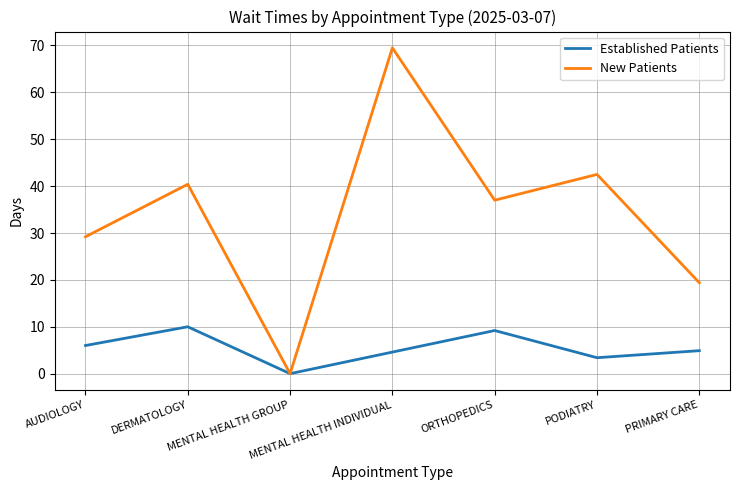

How many interior local valleys does the Established Patients series have?

2